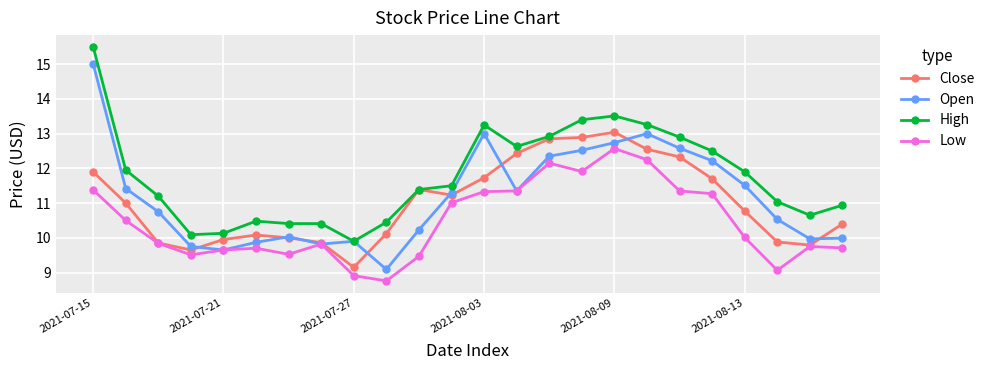

Which series has the widest spread of values?

Open